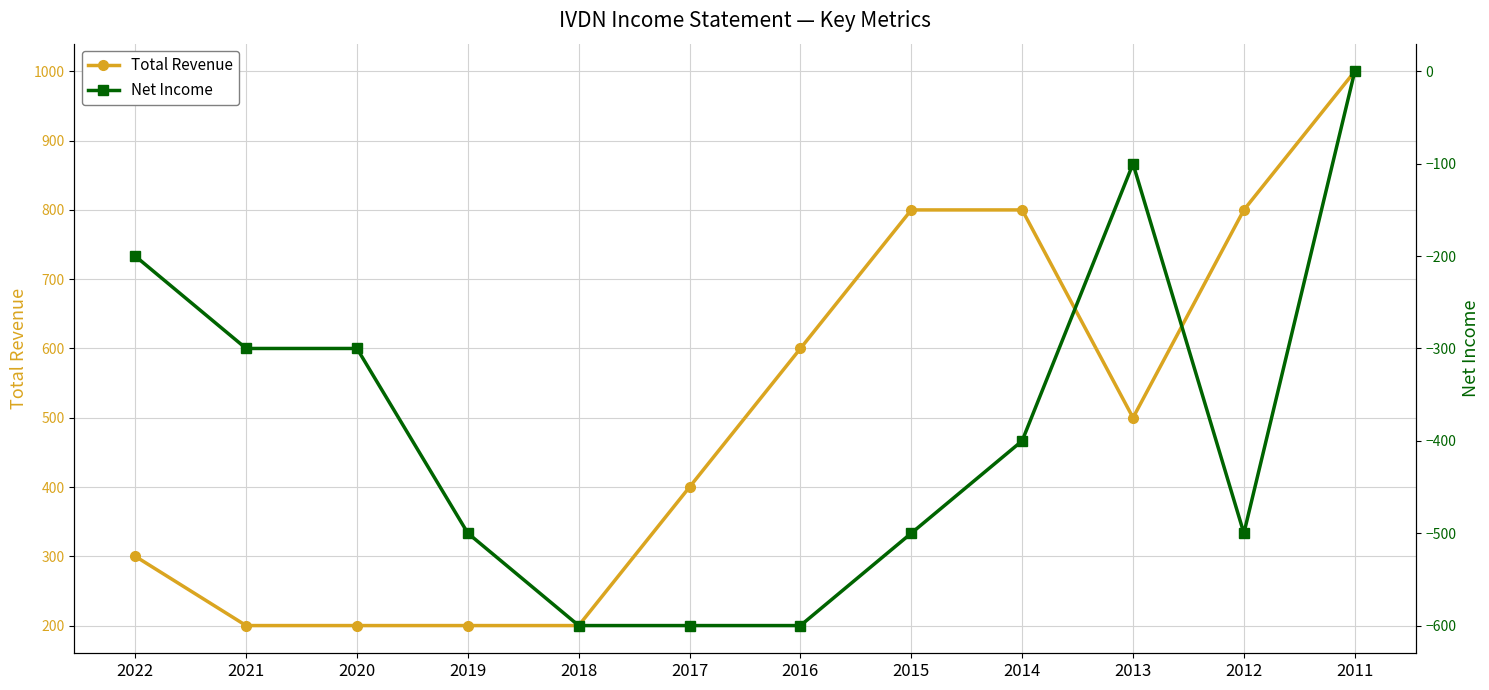

At which label does Net Income first exceed -400?

2022